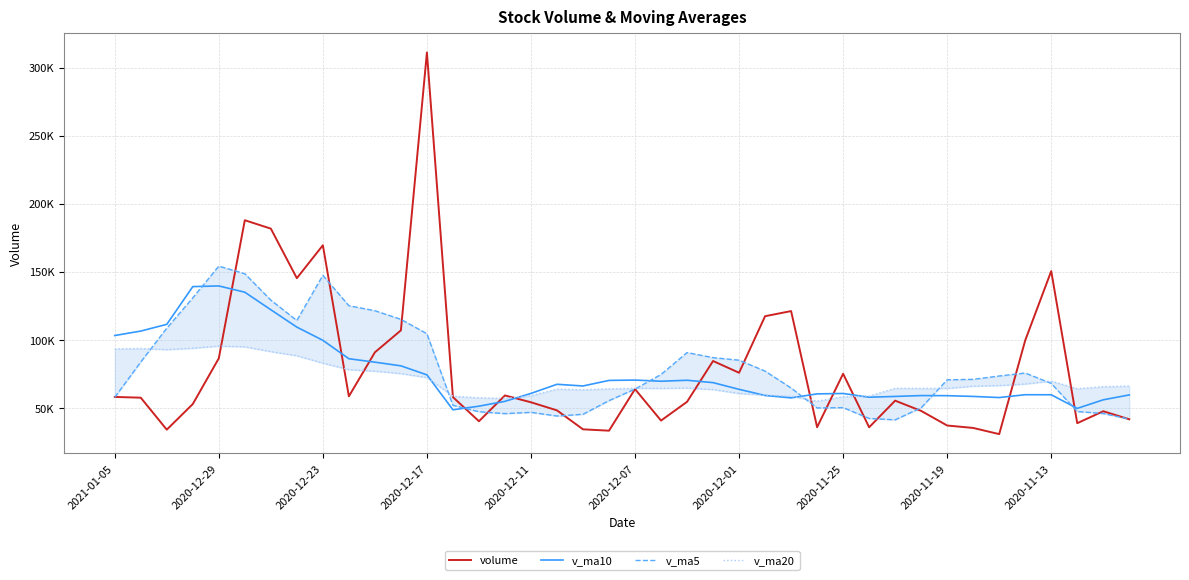

Reading right to left, what are all the values shown in this chart?

volume: 41609.9	47514.8	38739.5	150498.2	99597.0	30706.0	35241.0	37032.0	47760.0	55291.2	35728.6	75075.6	35790.0	121113.7	117355.8	75795.4	84428.0	54450.5	40657.0	63778.0	33230.0	34221.0	48159.4	54098.2	59134.8	40168.8	57876.7	311151.1	106945.8	90805.2	58465.6	169490.5	145290.1	181705.9	187876.6	86420.0	52814.2	33975.5	57481.2	58025.0
v_ma10: 59502.0	55920.4	49605.0	59622.3	59660.9	57577.3	58401.7	58957.5	59025.9	58399.0	57810.8	60566.9	60272.0	57333.5	59109.4	63618.3	68537.0	70278.9	69568.6	70417.3	70167.4	66081.9	67318.9	60617.3	54795.2	51232.6	48577.4	74247.5	80876.4	83579.1	86102.7	99629.6	109342.7	122103.4	134977.6	139602.8	139096.5	111378.9	106432.5	103154.5
v_ma5: 41743.6	45847.1	47300.2	67984.6	75591.9	73411.1	70956.3	70614.8	50067.2	41206.0	42210.6	50177.5	49929.1	64599.8	77012.7	85026.1	86896.6	90628.7	74537.3	63821.8	55308.7	45267.3	44009.1	46697.3	45768.7	47156.5	51887.6	104485.9	115055.4	121389.5	125048.9	147371.6	114199.4	129151.5	148565.8	154156.6	130821.4	108558.4	83713.5	57743.2
v_ma20: 66056.5	65578.4	64108.4	69701.5	67567.1	66407.8	65952.6	64316.4	64325.0	64423.4	58656.4	58243.7	54938.5	58477.9	59385.1	60597.8	63469.4	64618.2	64297.2	64408.1	63989.1	63324.4	63795.4	58975.4	56952.3	57425.5	58557.2	72263.2	75222.5	76998.2	78135.0	82855.8	88330.8	91360.4	94886.4	95417.7	93837.0	92813.2	93654.4	93366.8